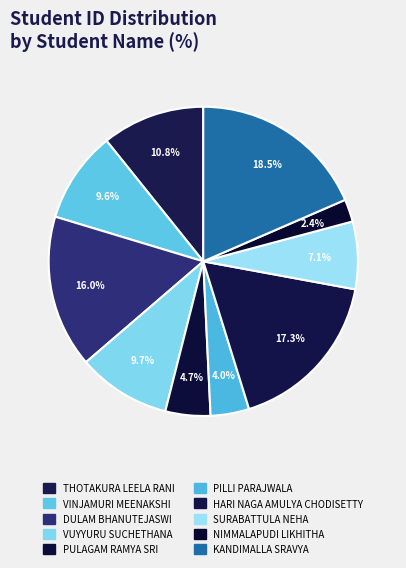

Does any single category account for the majority?

No